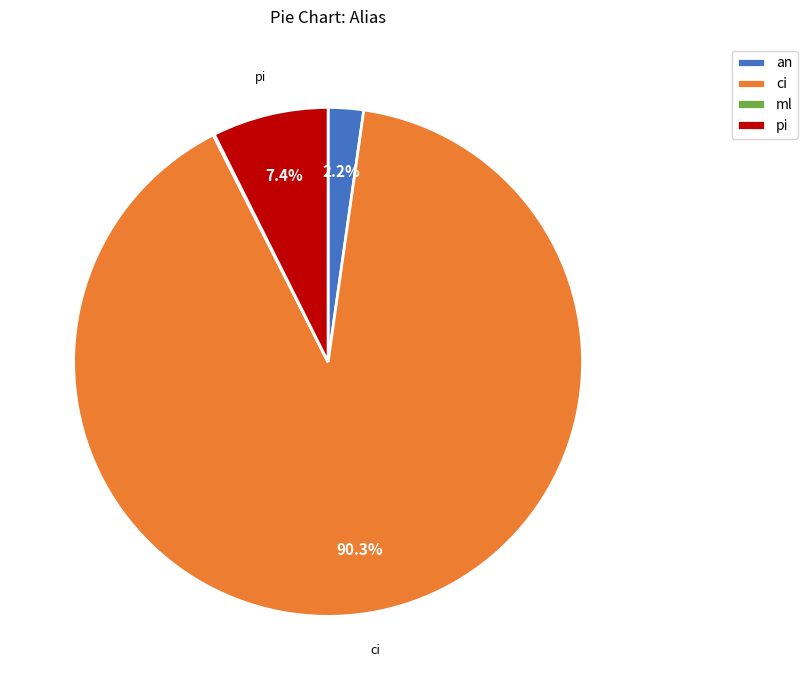

Between an and pi, which is larger?

pi